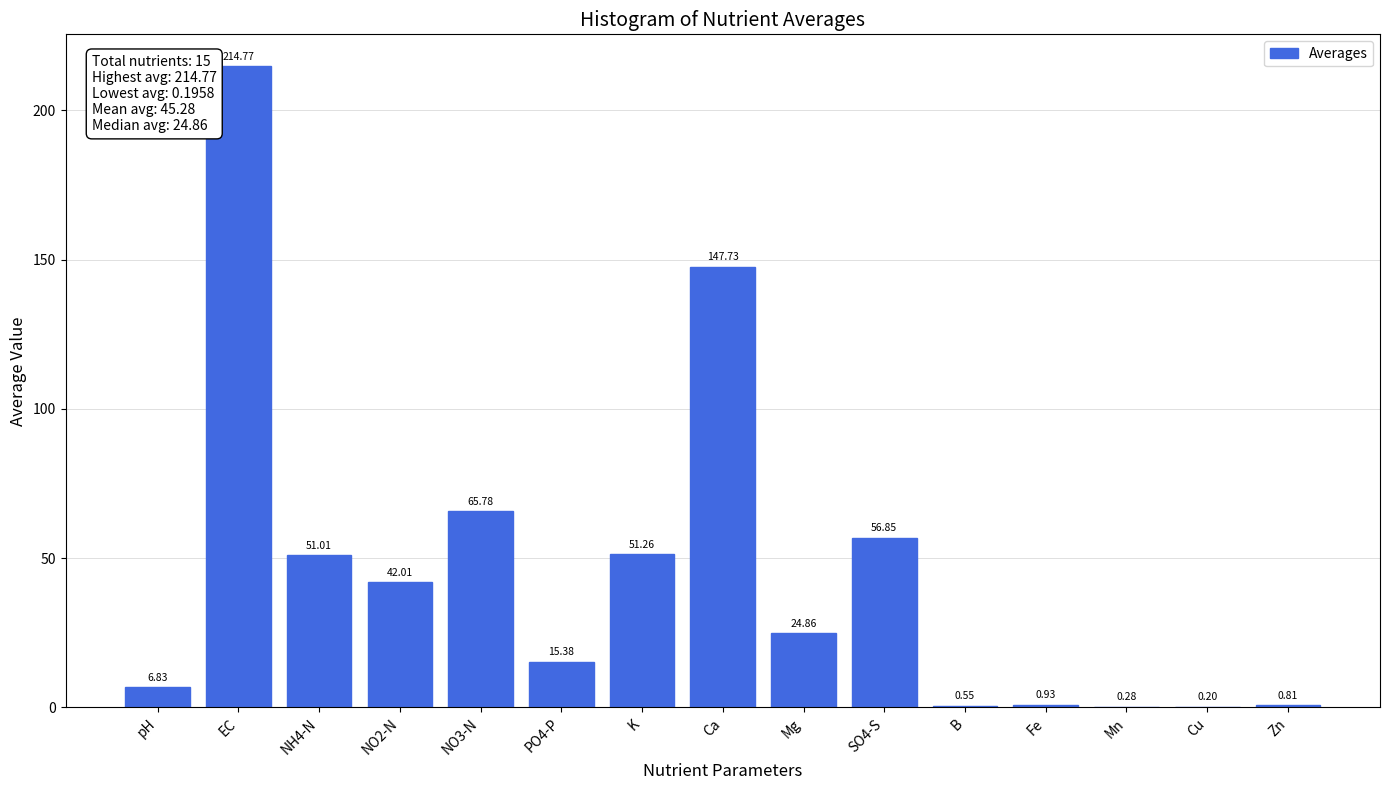

At which label does the data first exceed 24?

EC